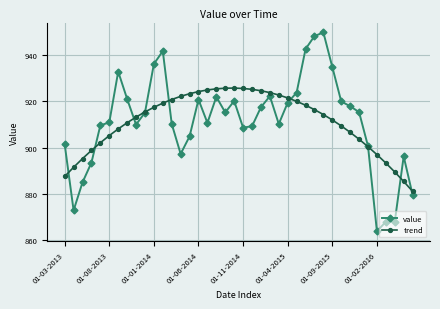

What is the maximum value shown in the chart?

949.8